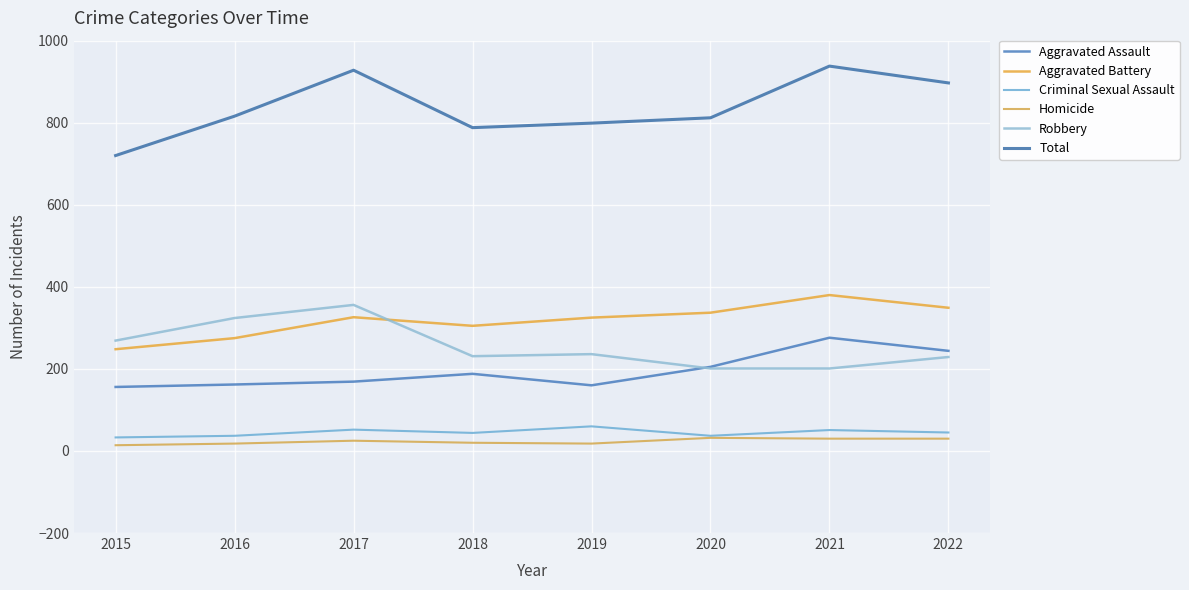

What is the difference between the Criminal Sexual Assault values at 2015 and 2017?

19